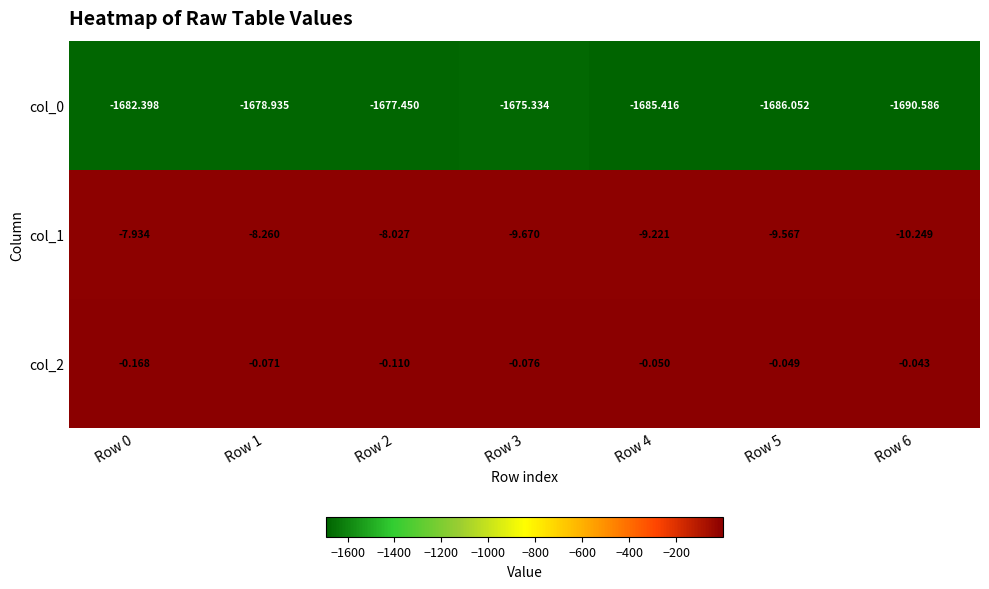

Is the value of col_0 at Row 2 greater than the value of col_2 at Row 1?

No